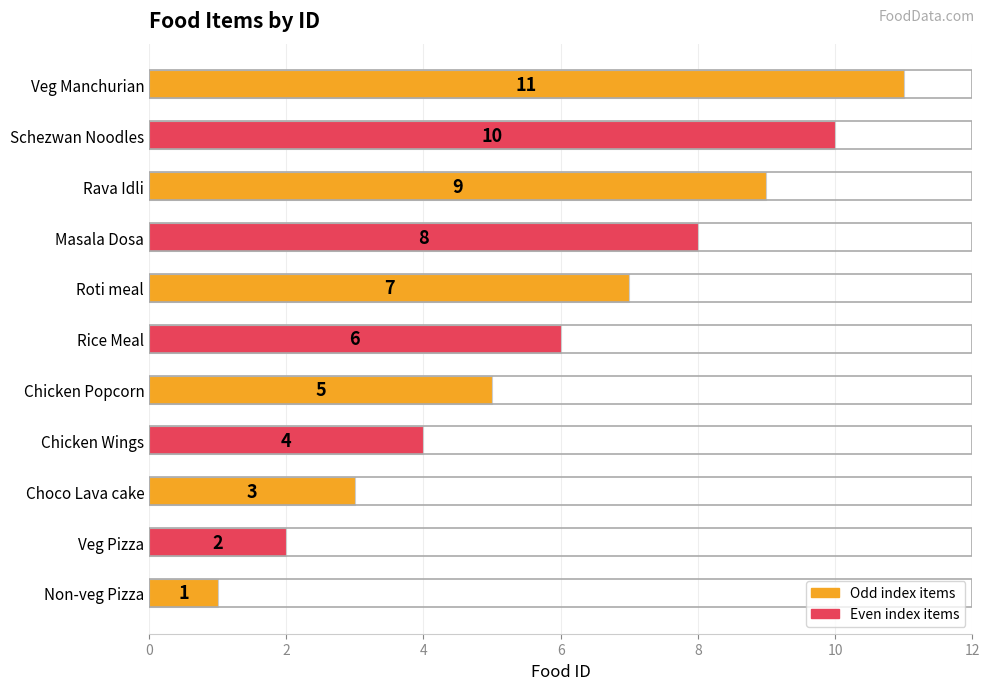

The chart shows a value of 1 at Veg Pizza. True or false?

False